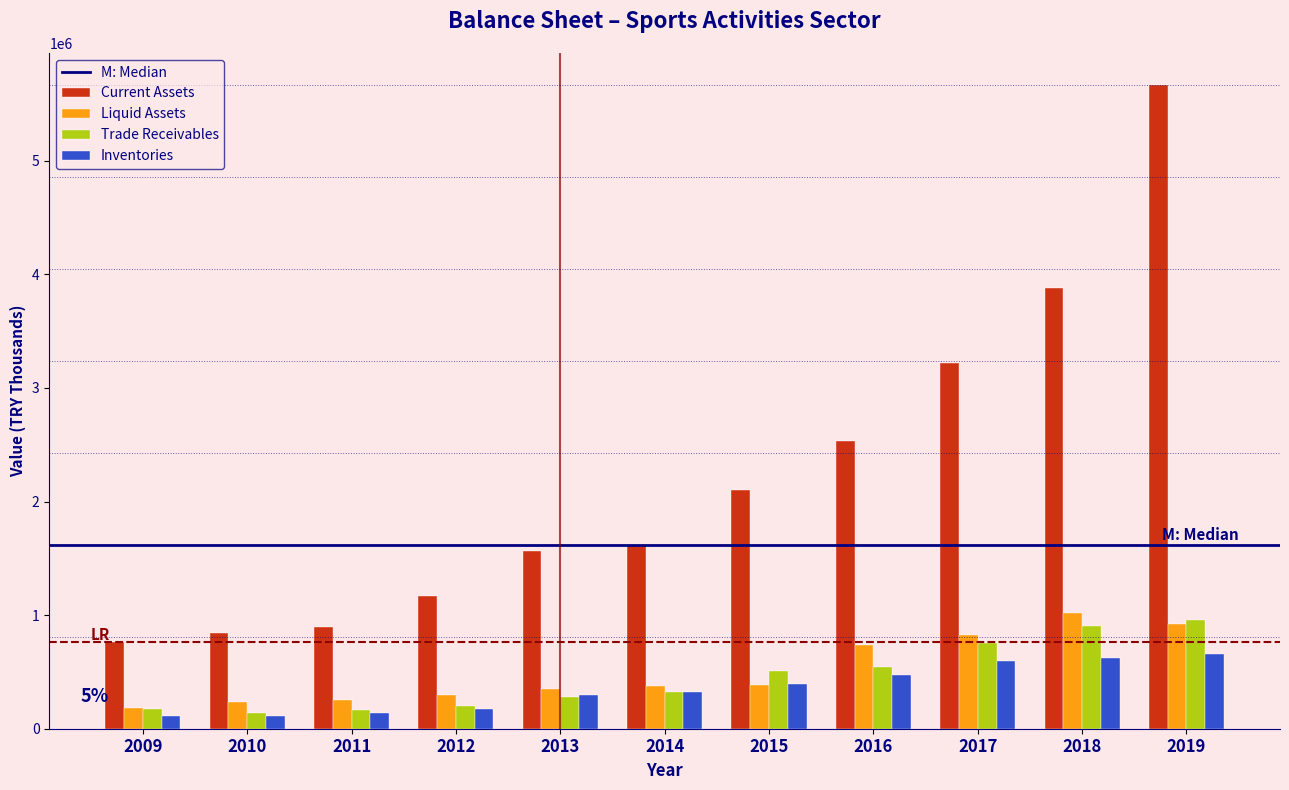

What is the difference between the second highest and second lowest values in the Inventories series?

511832.1